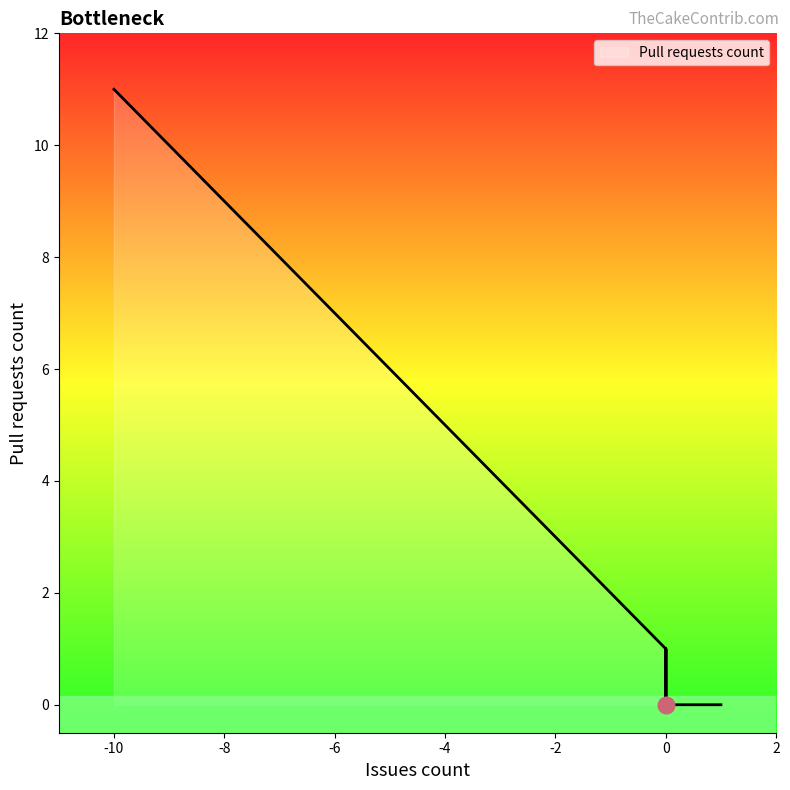

What is the difference between the values at 1 and -2?

3